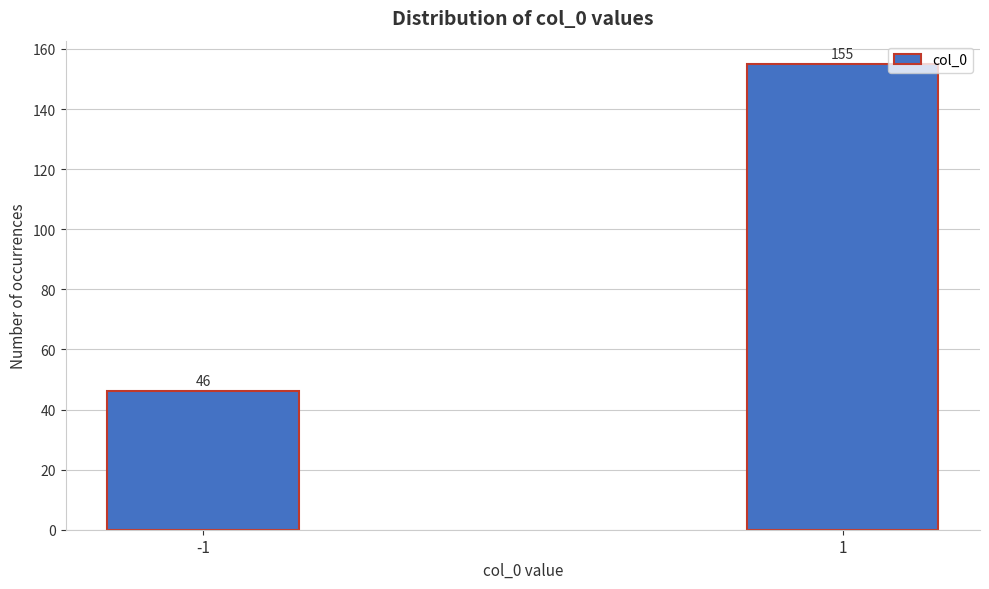

Reading left to right, transcribe all the data shown in this chart.

-1=46	1=155